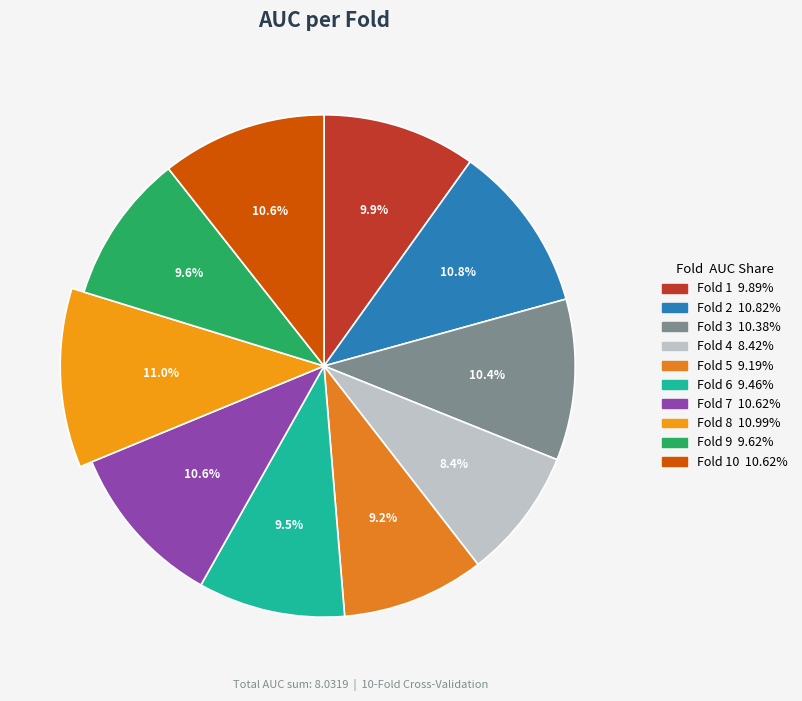

Is there any slice that represents more than half of the pie?

No